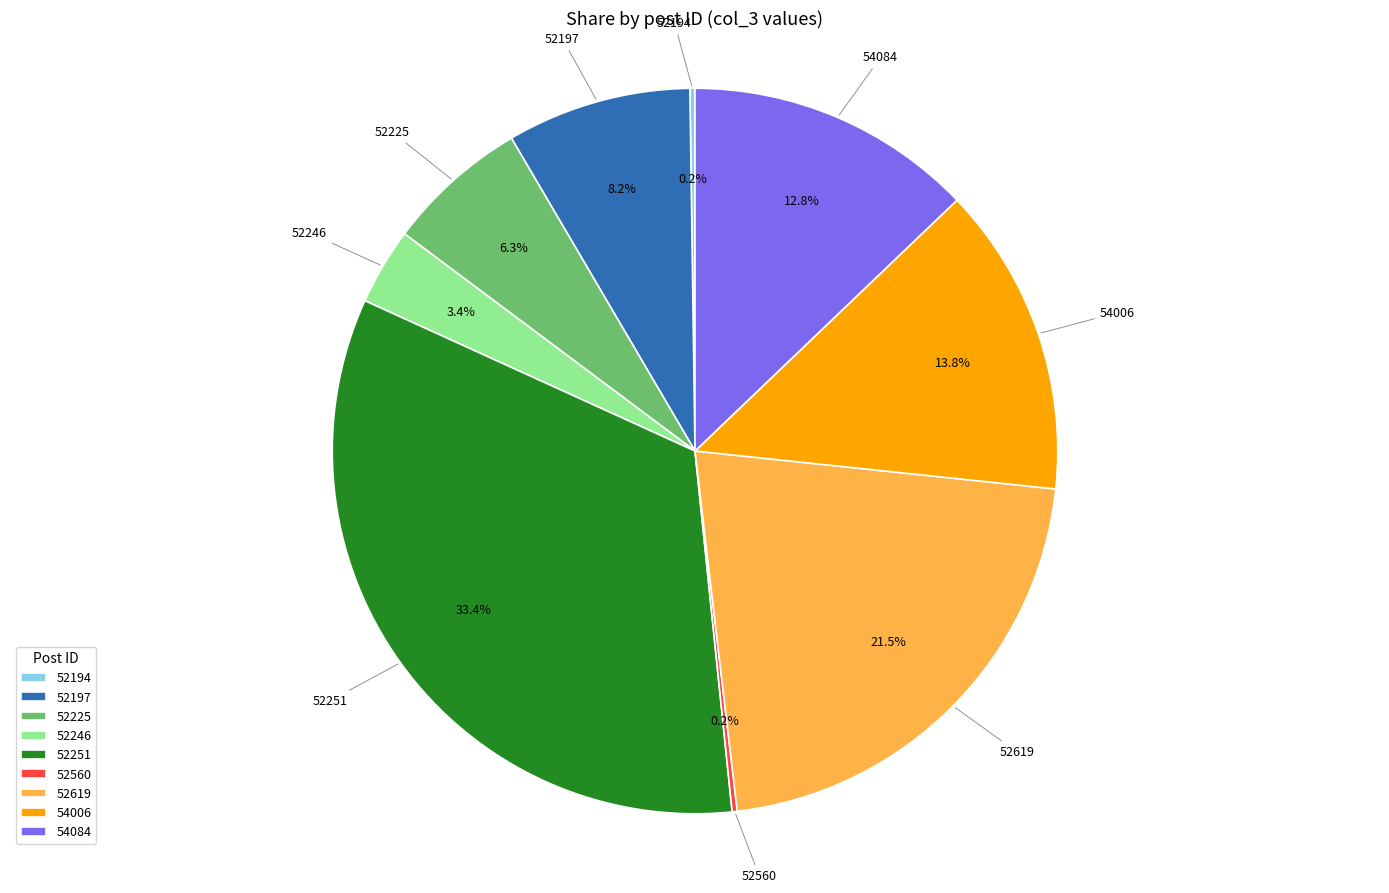

Is the sum of 52251 and 52246 greater than half?

No